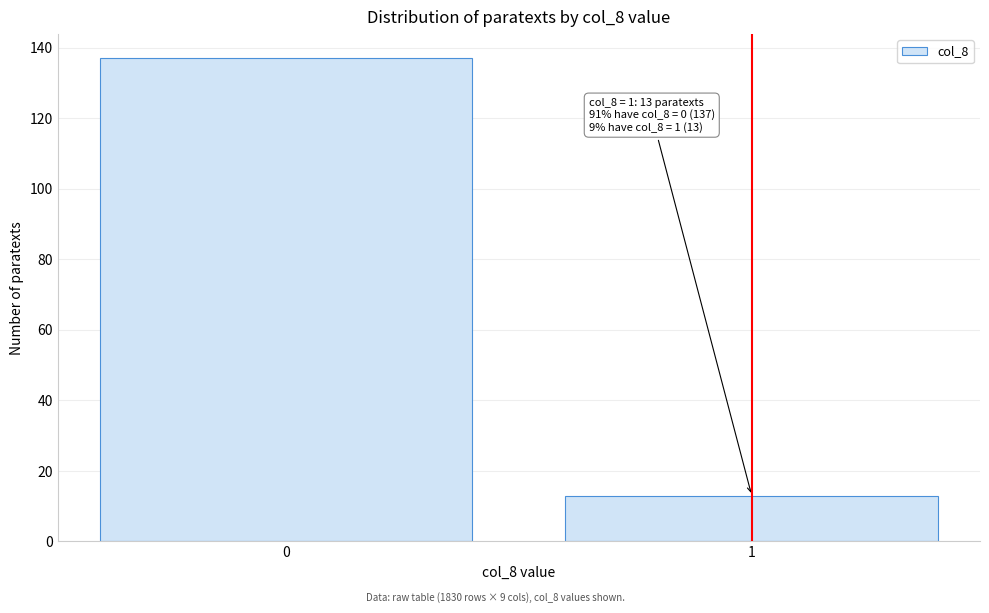

Reading left to right, list all the values displayed in this chart.

137	13